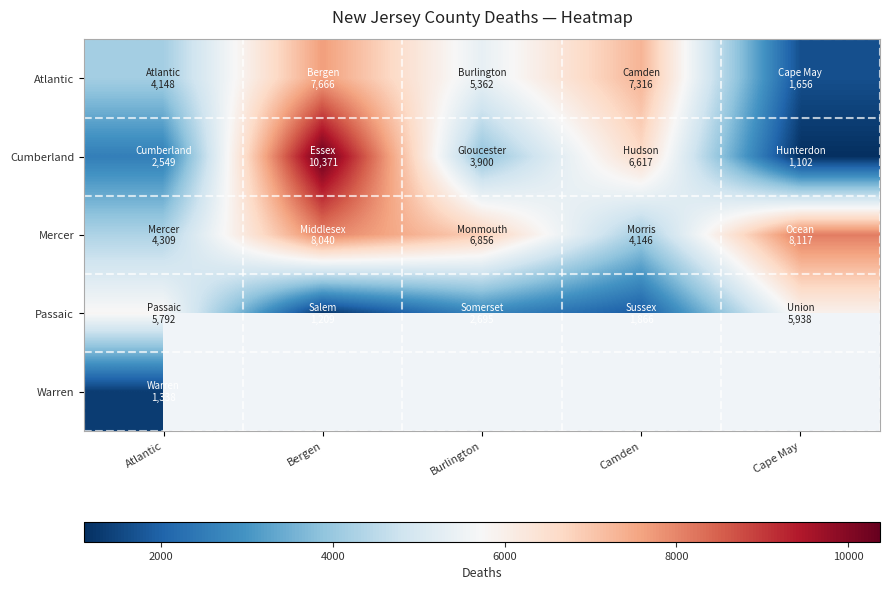

The value of Passaic at Camden is 1073.9. True or false?

False